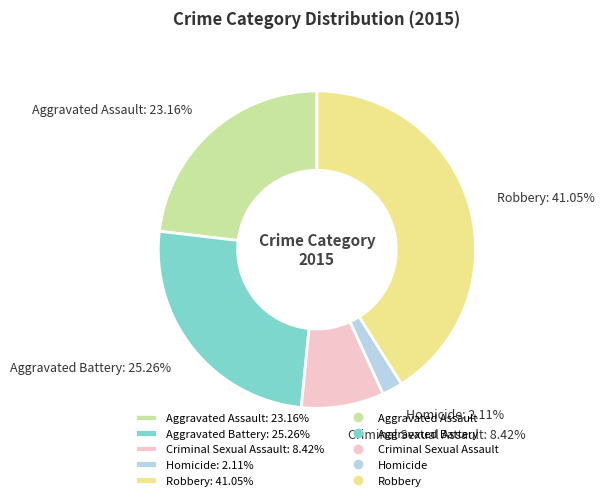

What percentage do Homicide and Aggravated Assault together represent?

25.3%